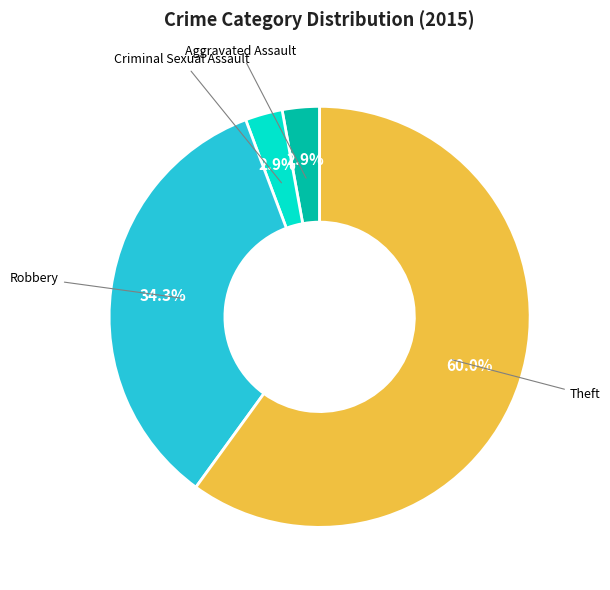

Is there any slice that represents more than half of the pie?

Yes